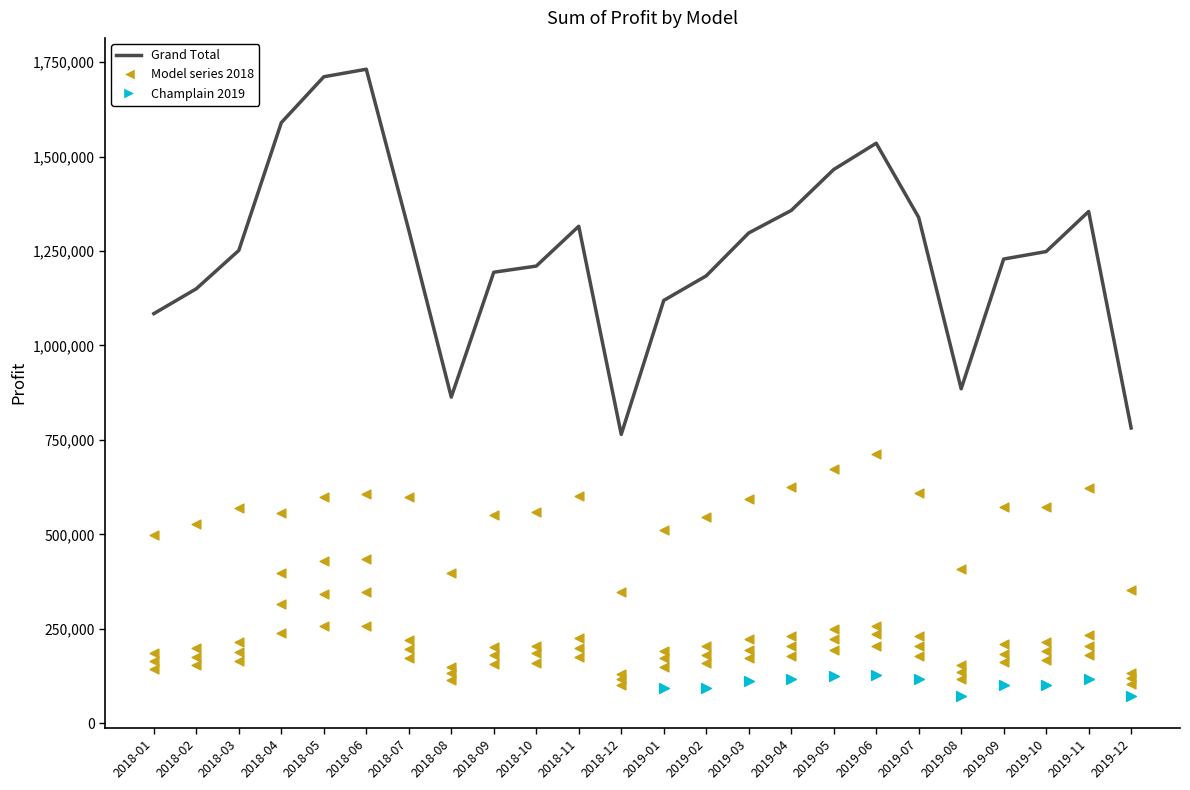

Which series contains the lowest Y value?

Champlain